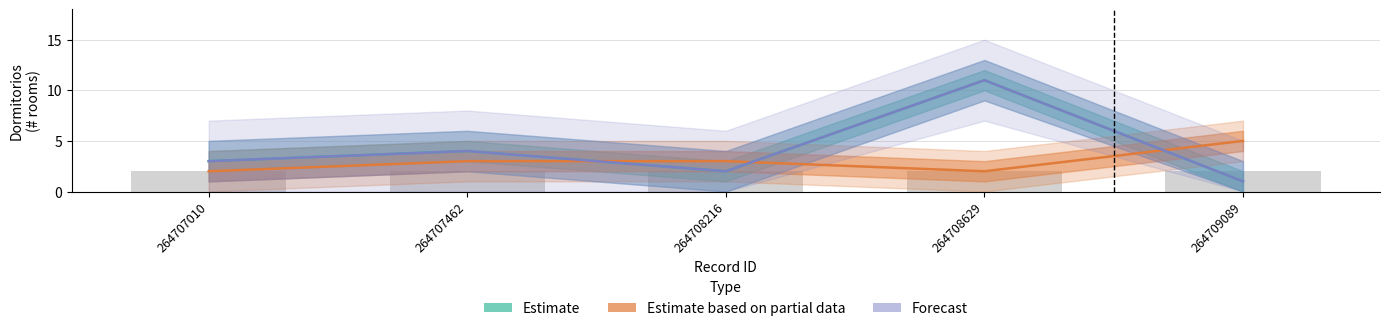

Which series changed the most between 264707010 and 264707462?

Estimate